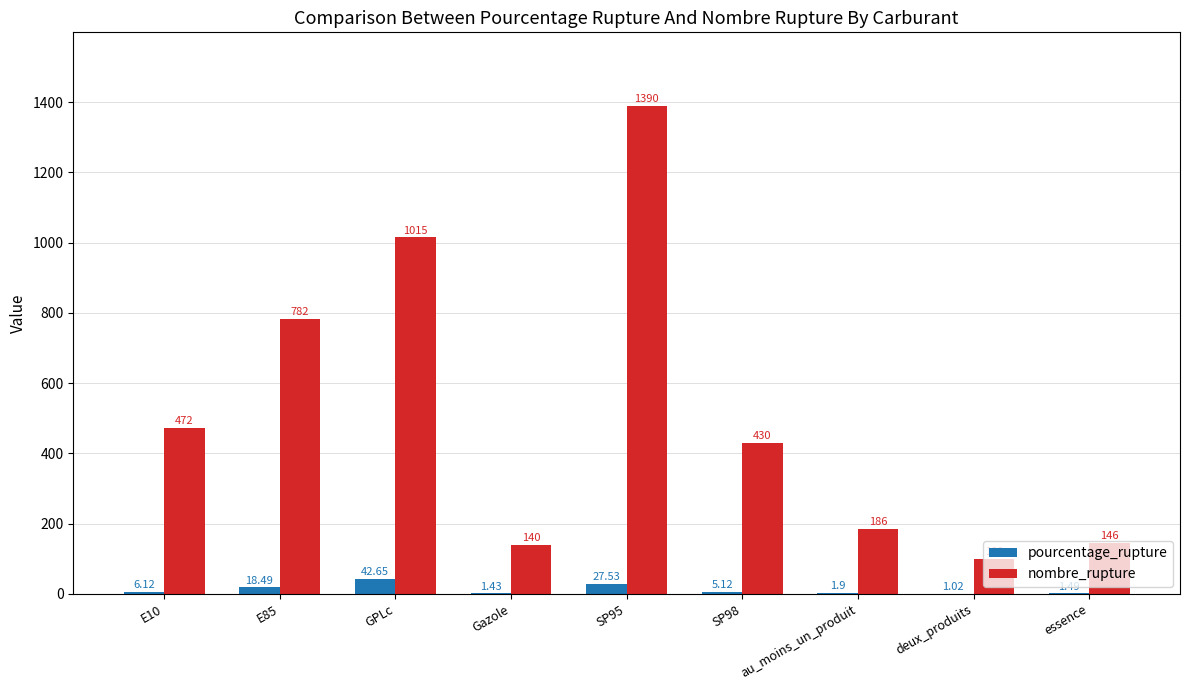

At which label does pourcentage_rupture reach its peak?

GPLc